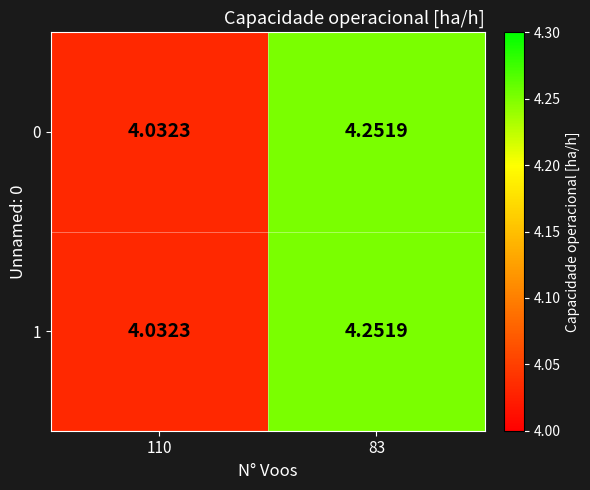

Is the value of 1 at 83 greater than the value of 0 at 110?

Yes